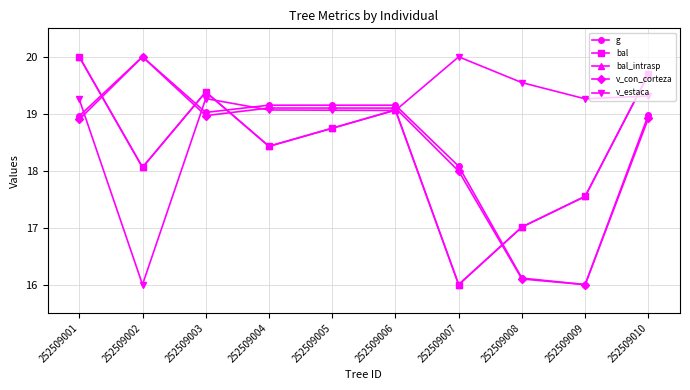

Which has a higher value, 252509010 or 252509009?

252509010